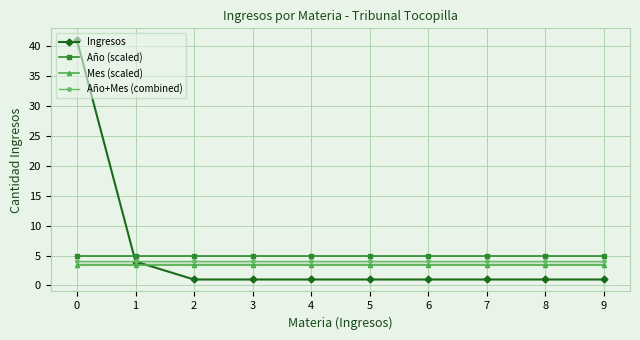

Between 2 and 8, which is larger?

2